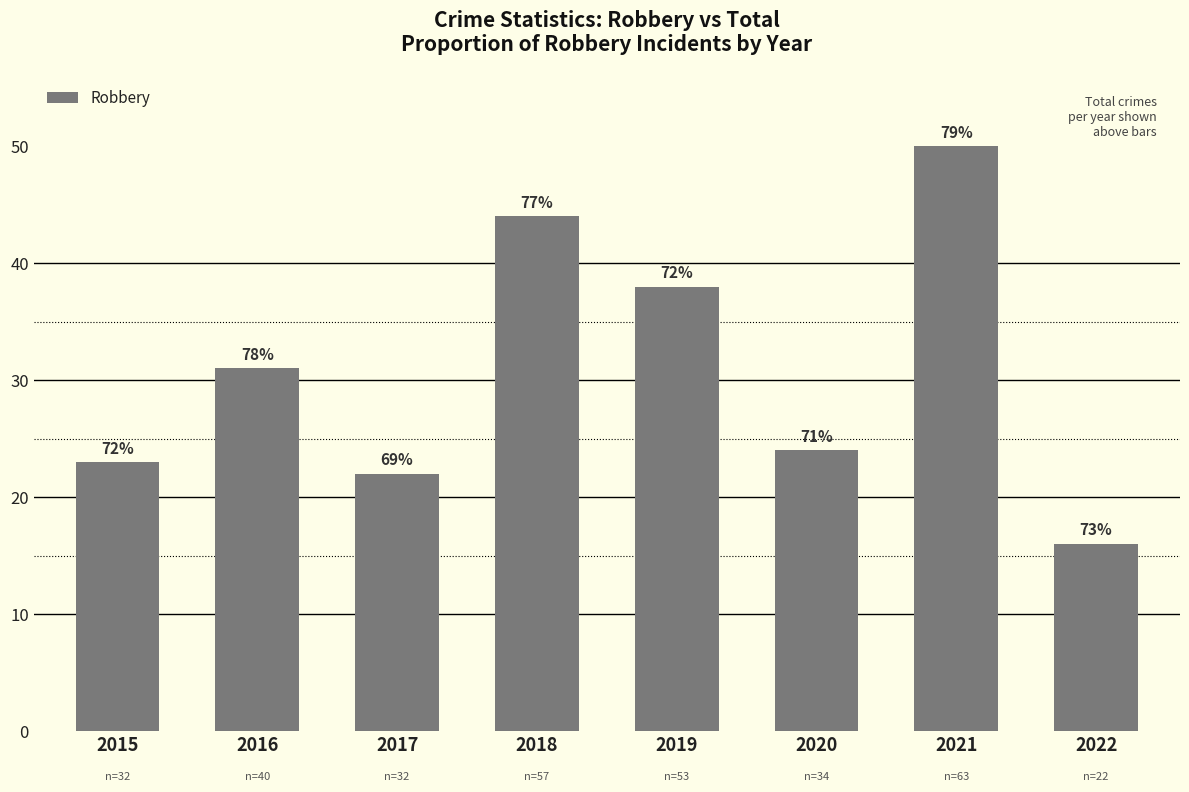

How many data points are above 31?

3